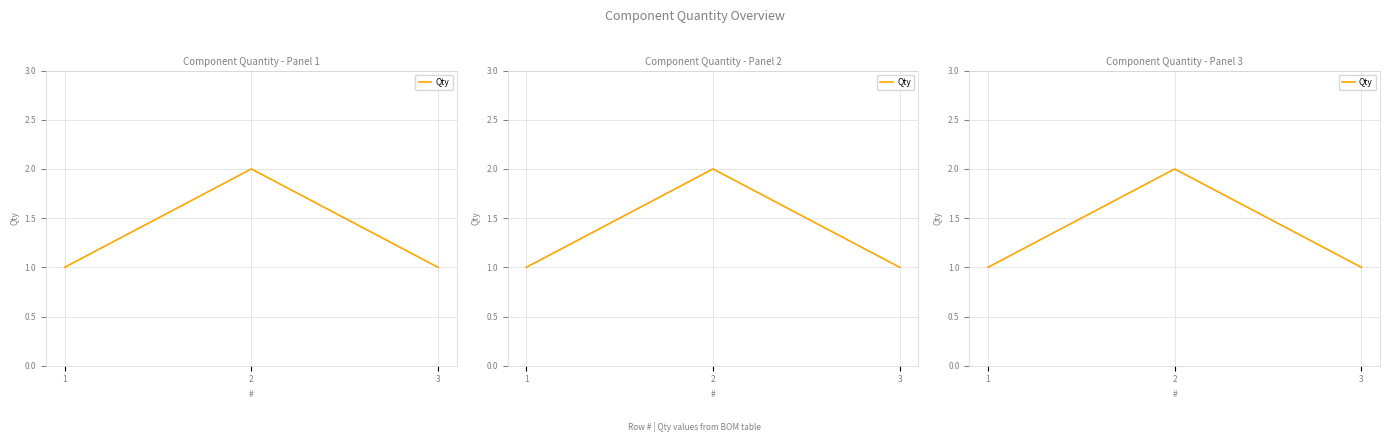

The chart shows a value of 1 at 3. True or false?

False